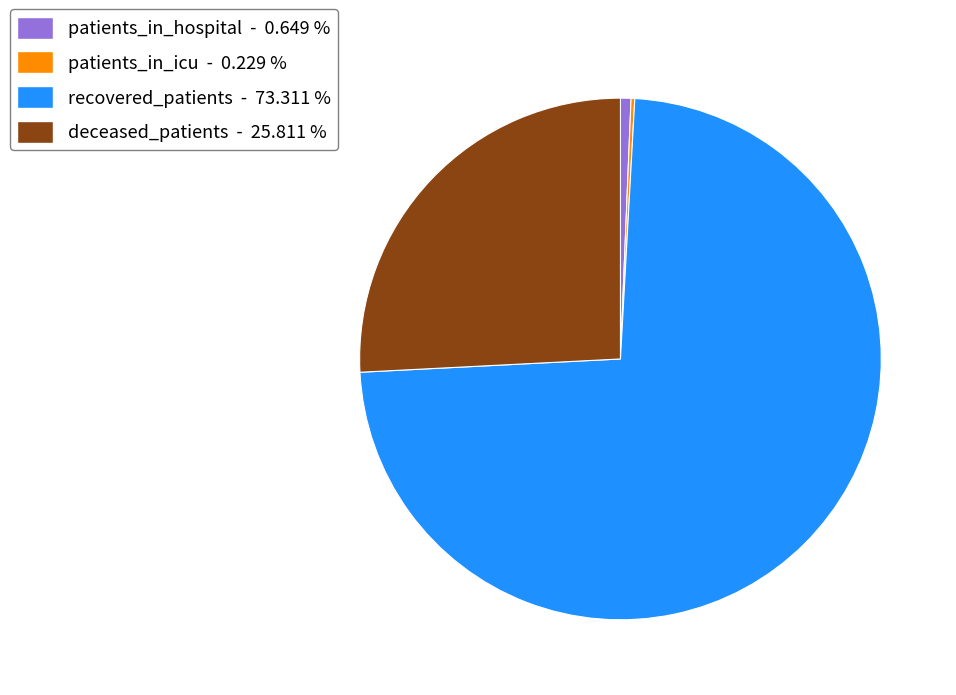

Which category accounts for the majority?

recovered_patients - 73.311 %